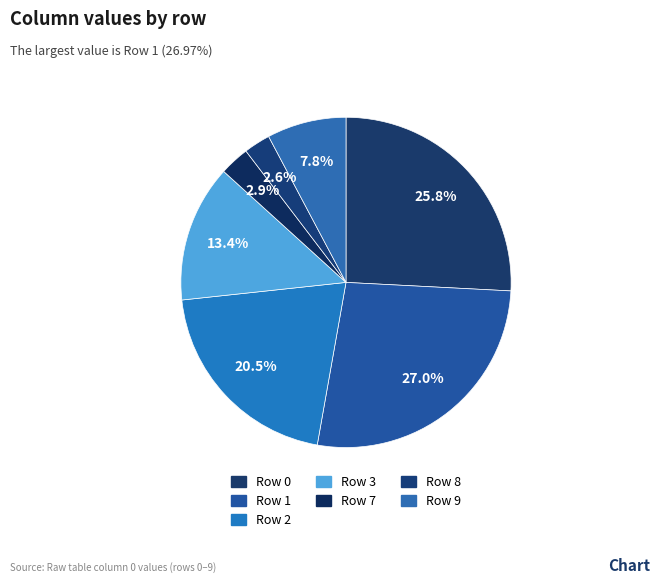

How many segments does this pie chart have?

7